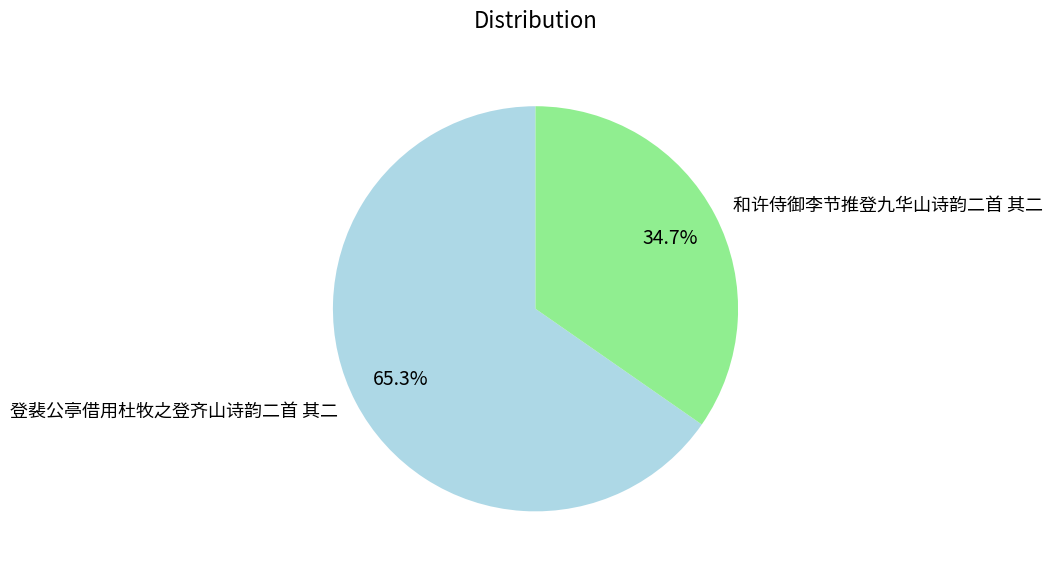

What is the smallest slice in the pie chart?

和许侍御李节推登九华山诗韵二首 其二